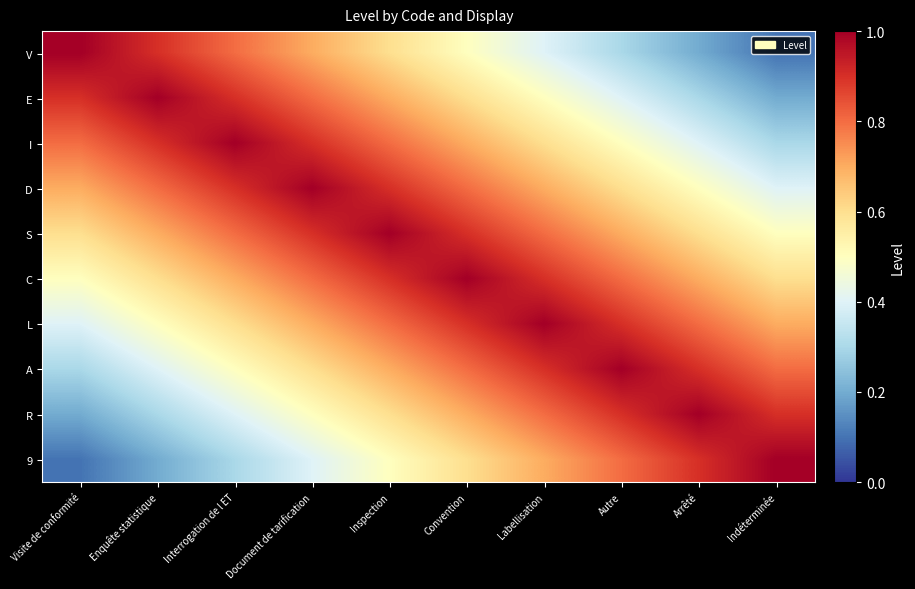

At how many categories does at least one series exceed 0?

10